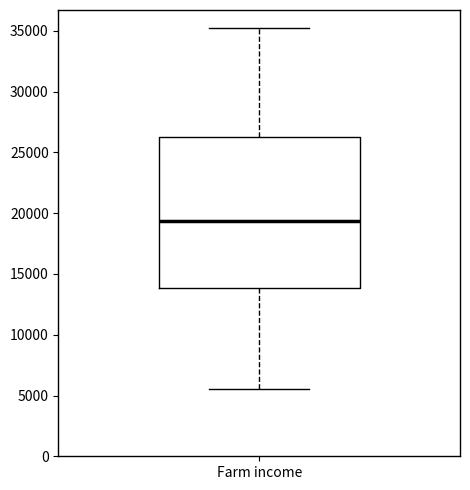

Where does the median line of the box for Farm income sit on the y-axis? The values are not printed on the chart, so give them approximately, as read against the axis.

19500